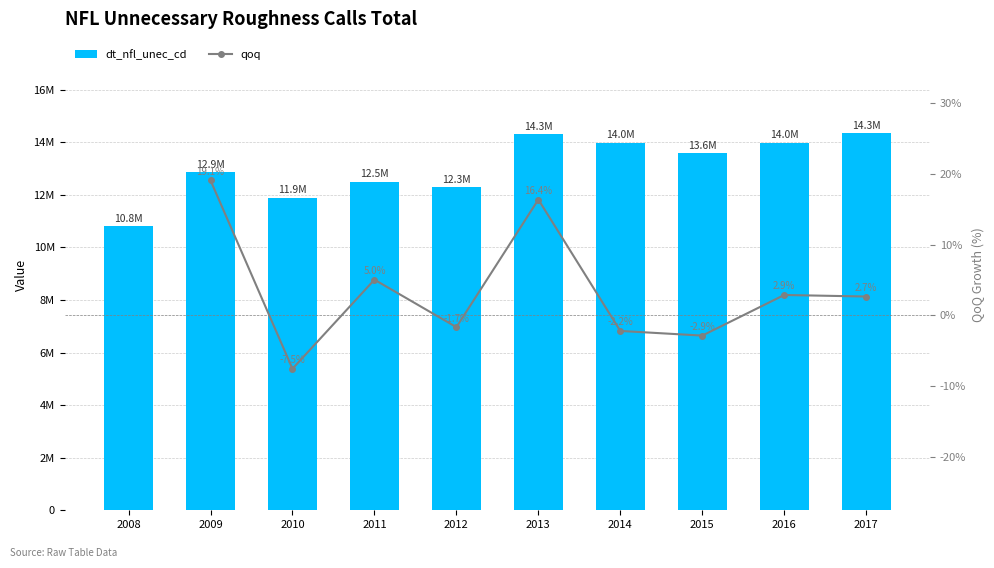

The dt_nfl_unec_cd series shows 13978610.0 at 2014. True or false?

True